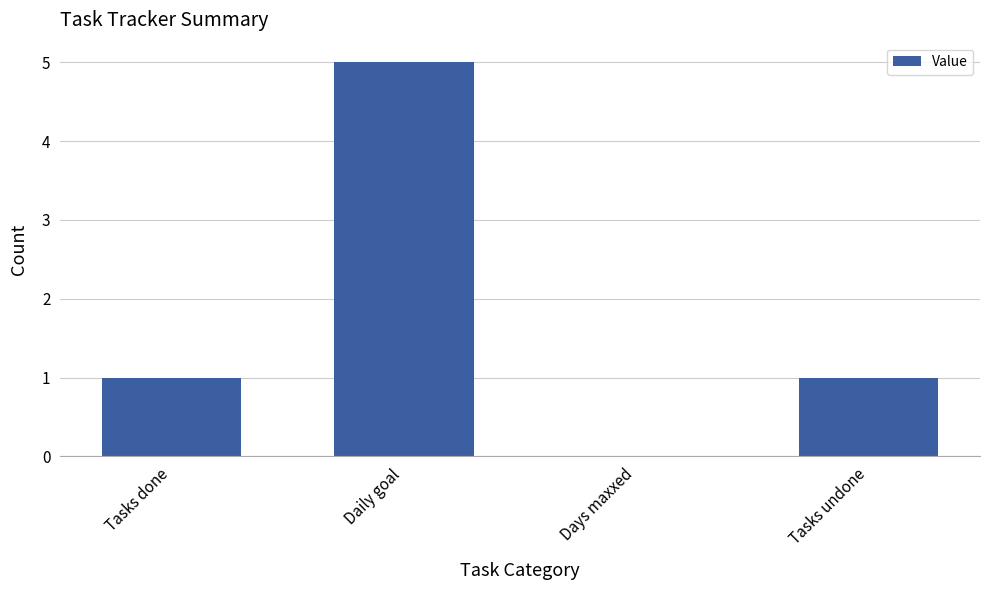

Which label corresponds to the largest value in the chart?

Daily goal